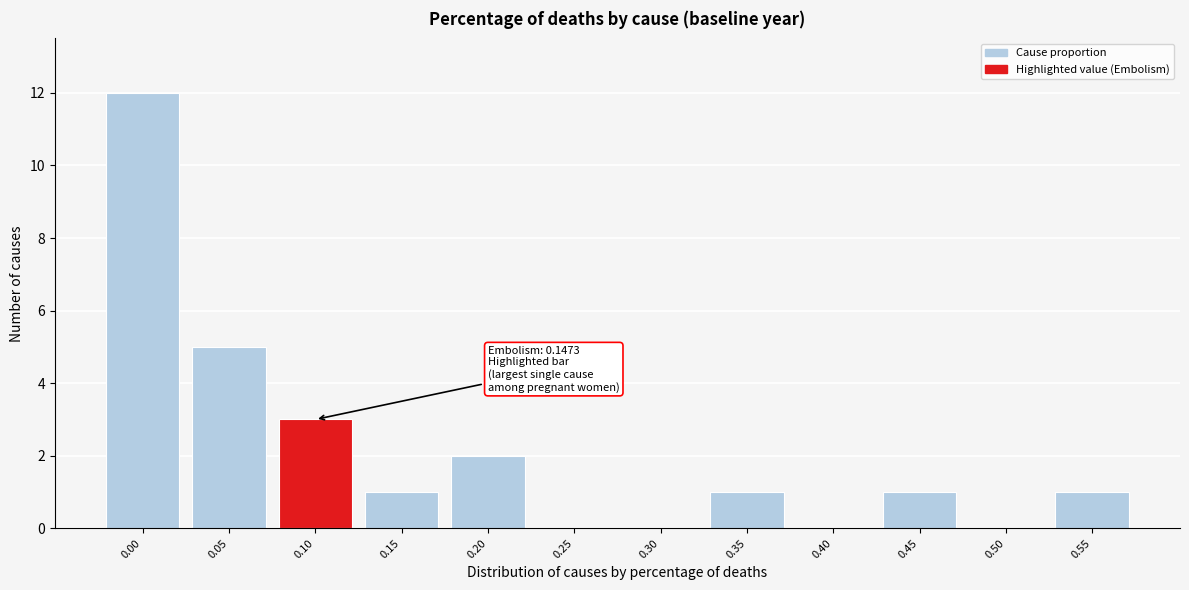

Reading right to left, extract all data points from this chart.

0.55=1	0.50=0	0.45=1	0.40=0	0.35=1	0.30=0	0.25=0	0.20=2	0.15=1	0.10=3	0.05=5	0.00=12